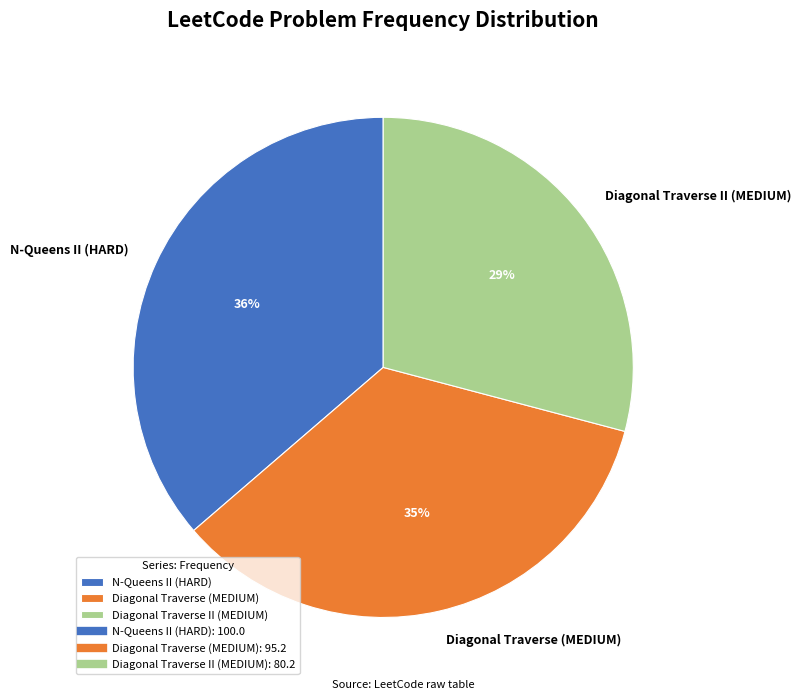

Which has a higher value, N-Queens II (HARD) or Diagonal Traverse (MEDIUM)?

N-Queens II (HARD)